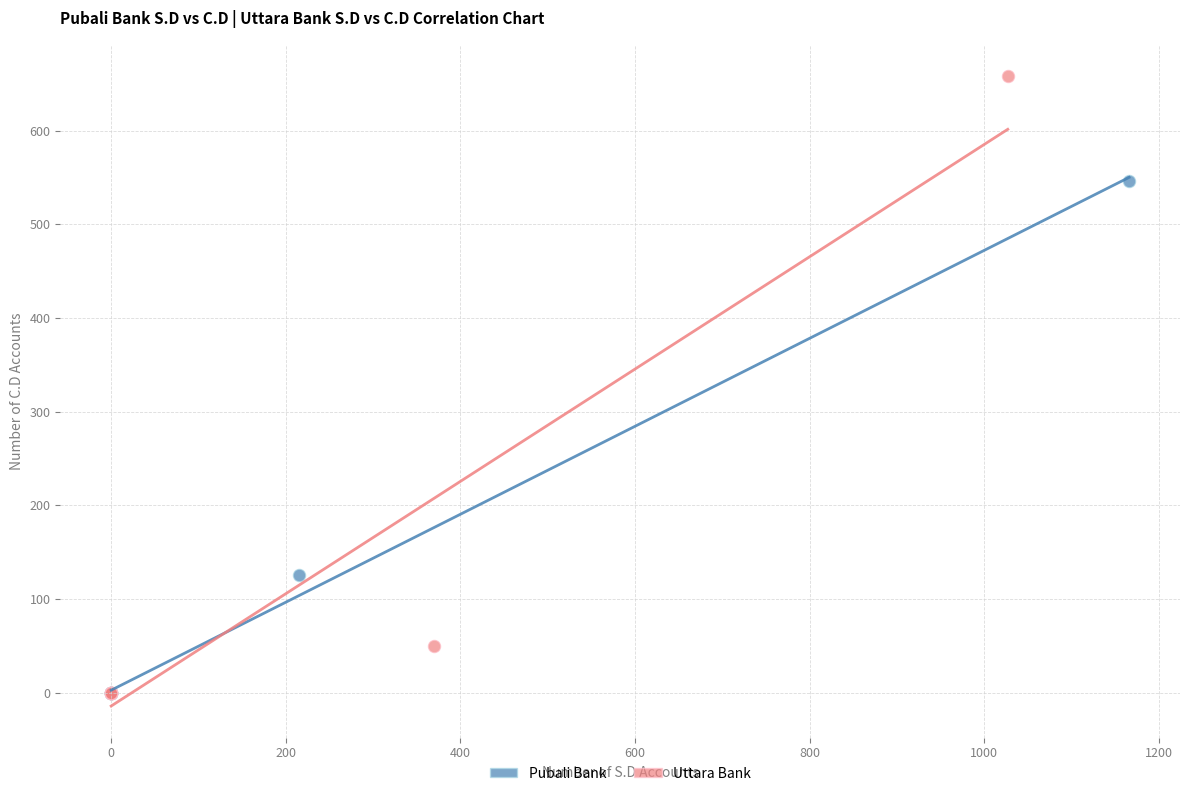

Which series has the widest spread of Y values?

Uttara Bank